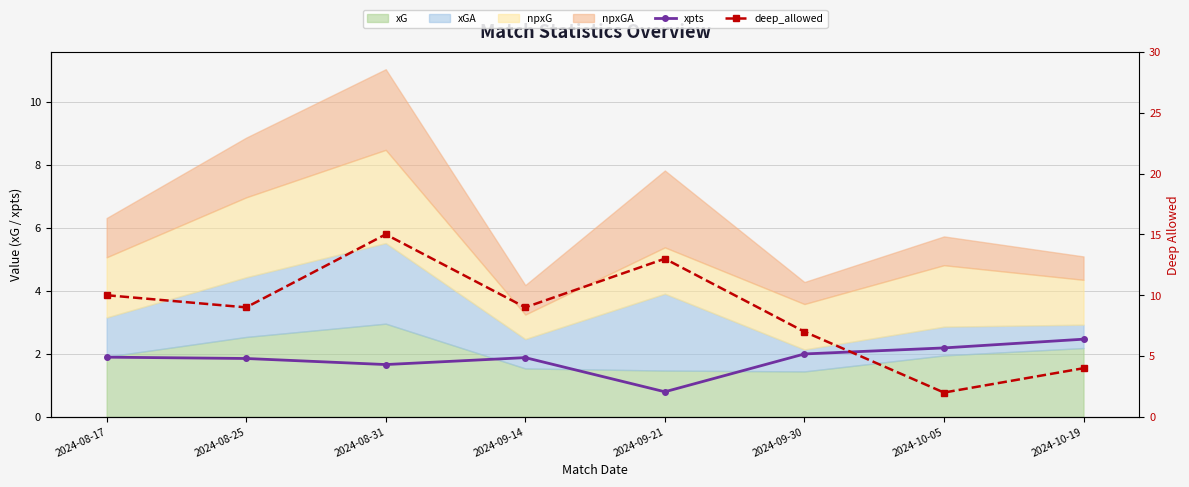

How many data points in xpts are less than 1?

1